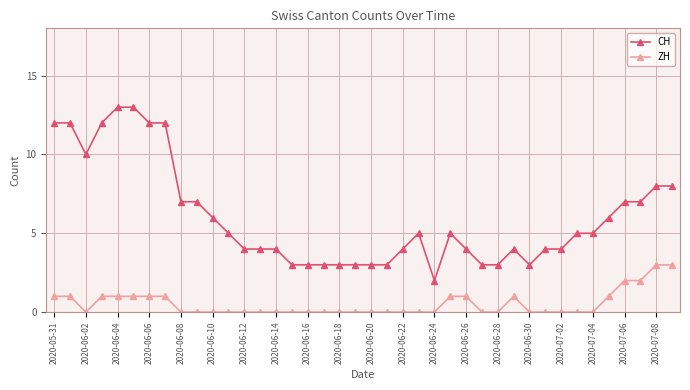

True or false: CH and ZH cross at least once.

False